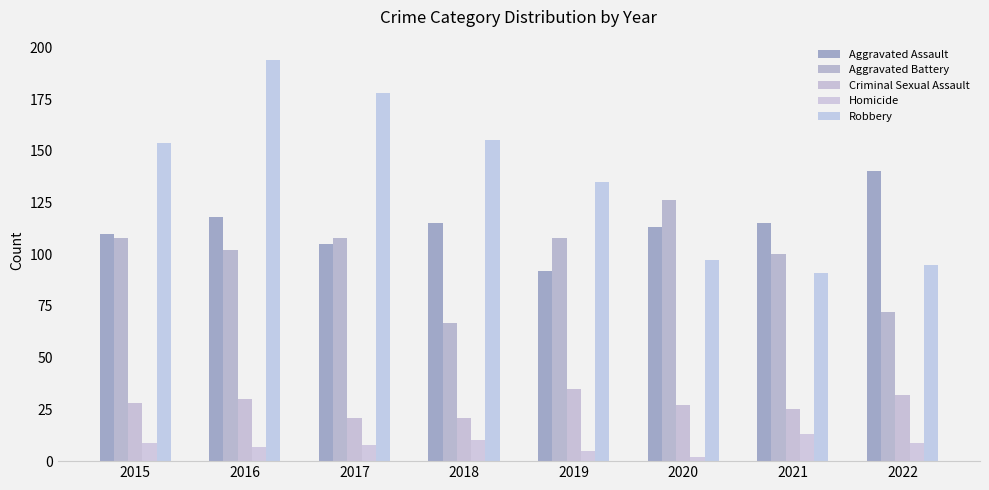

Does the chart contain any negative values?

No